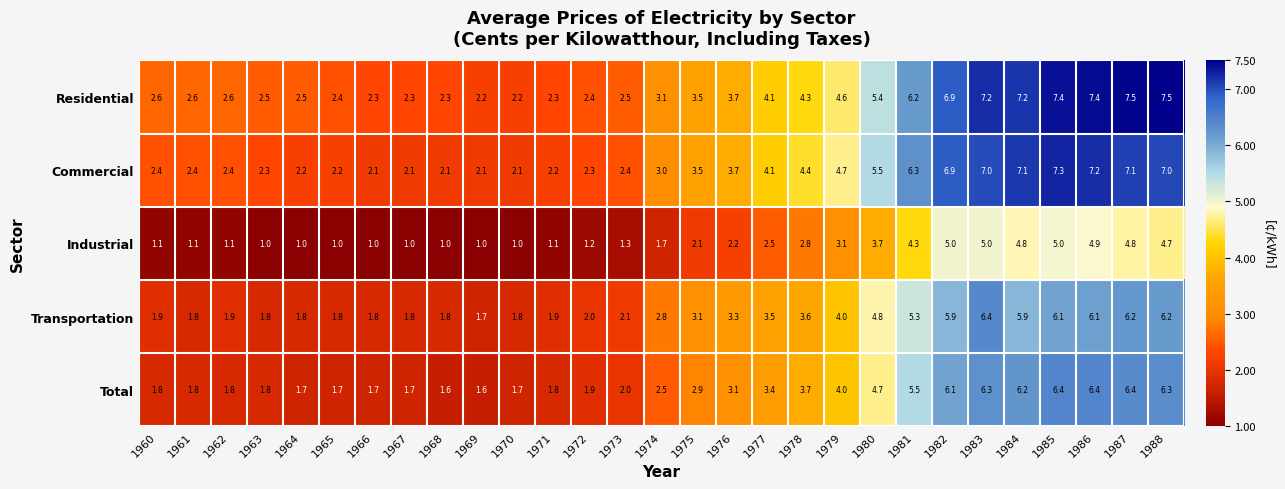

At which category is the sum across all series the highest?

1985